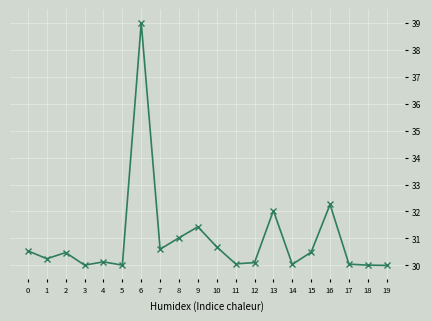

Which category has the highest value across all series?

6